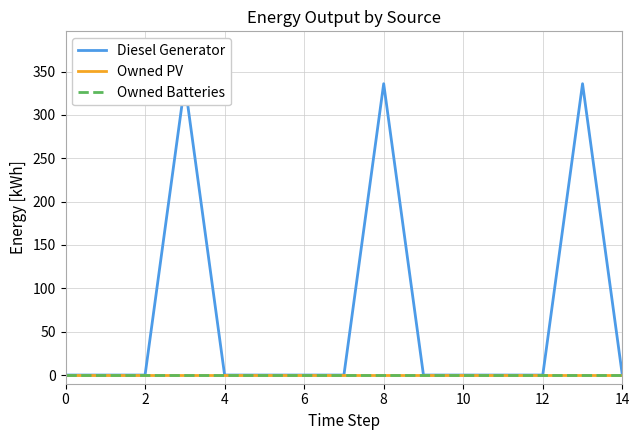

True or false: Diesel Generator has a value of 112 at 13.

False